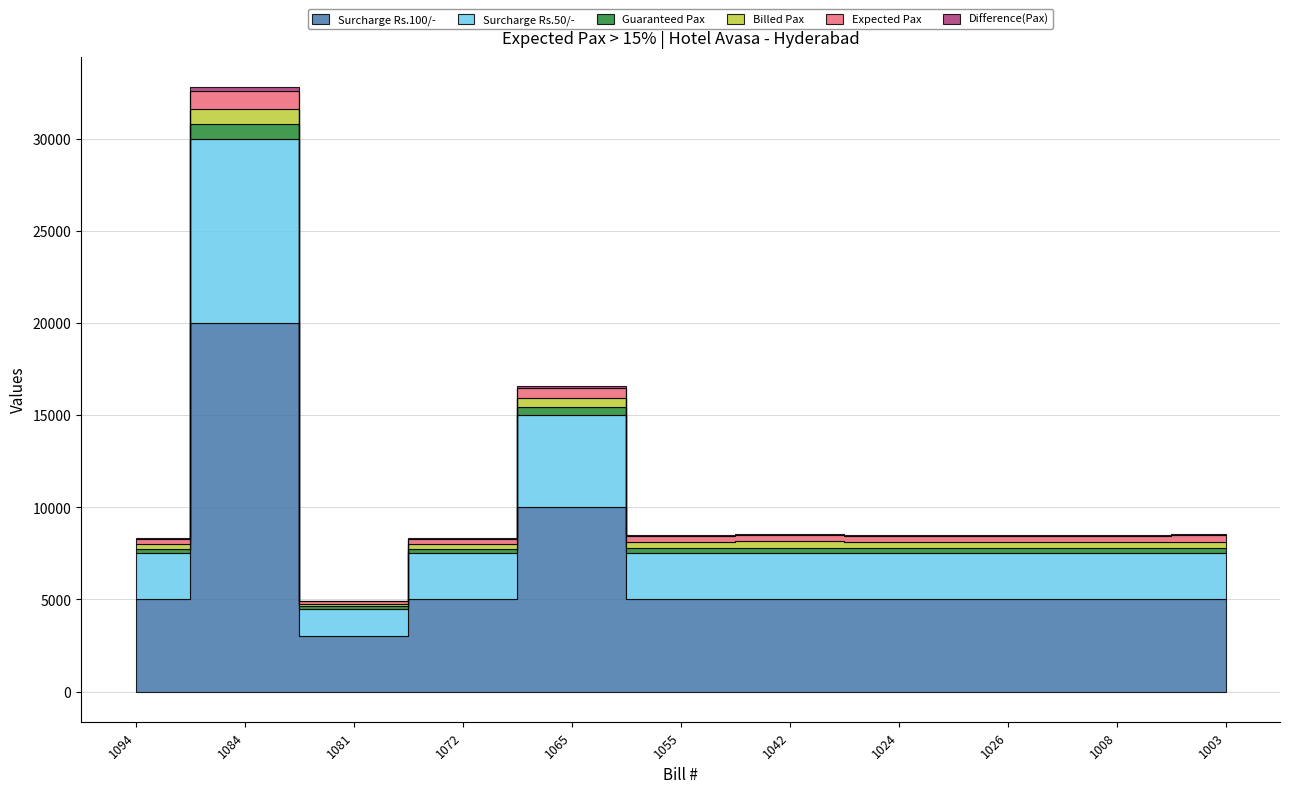

What position from the left is 1042?

7